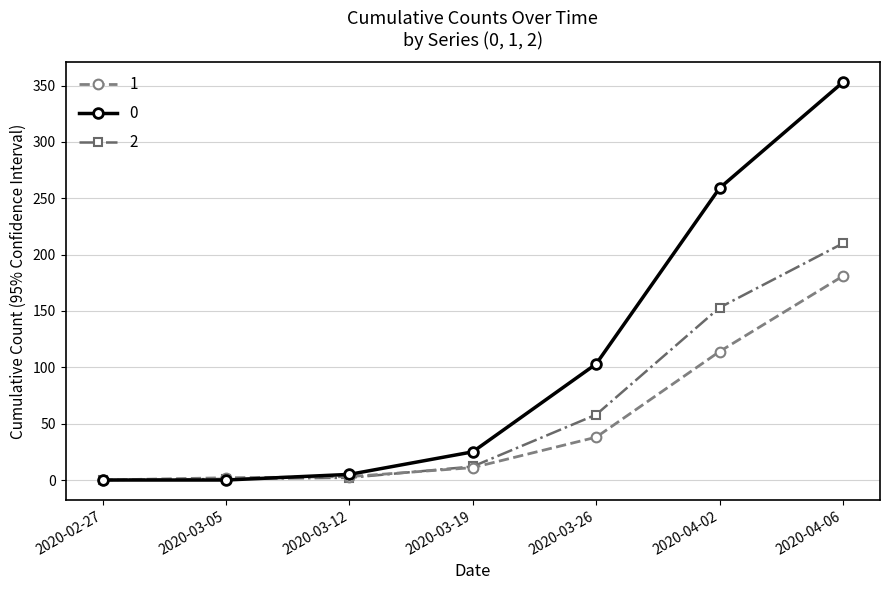

List the series in order of their peak value, highest first.

0, 2, 1